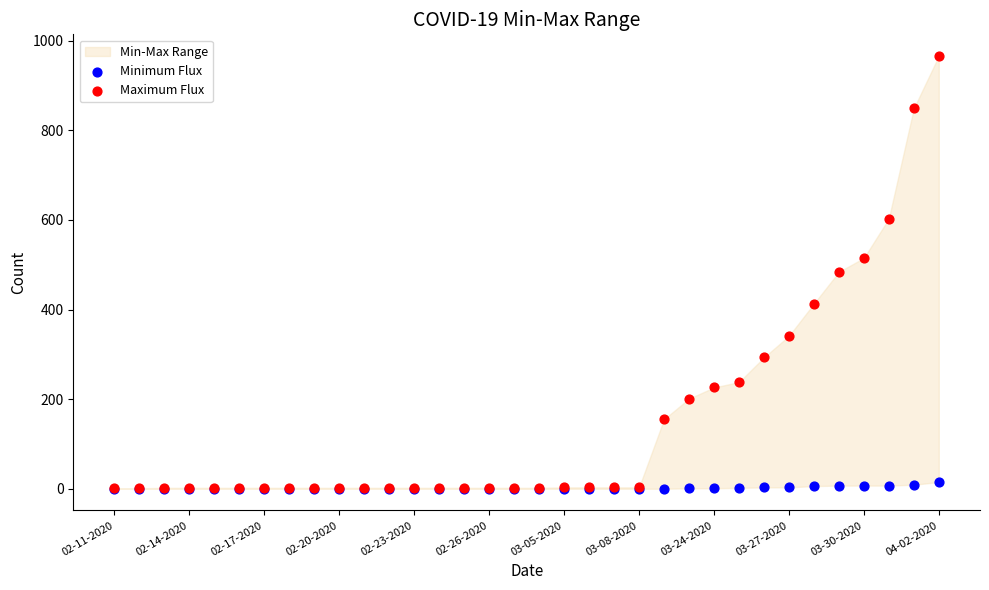

Which series contains the highest Y value?

Maximum Flux